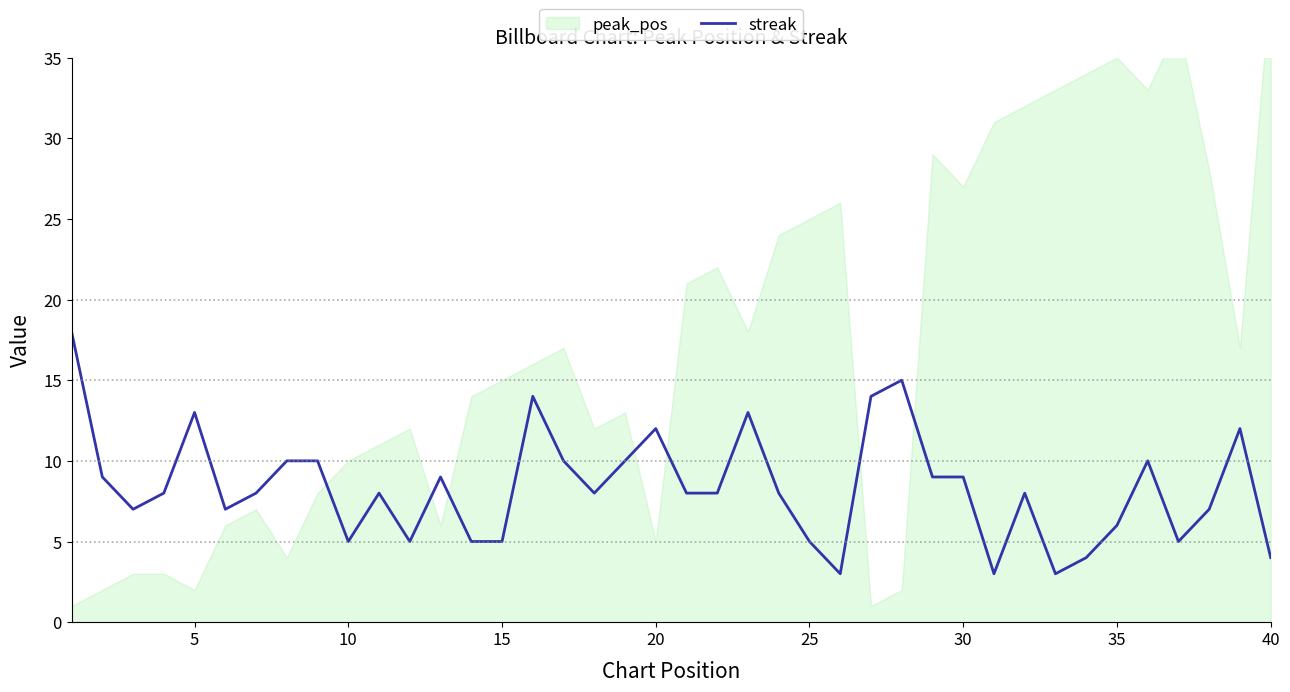

Does the chart display data point markers on the line(s)?

No